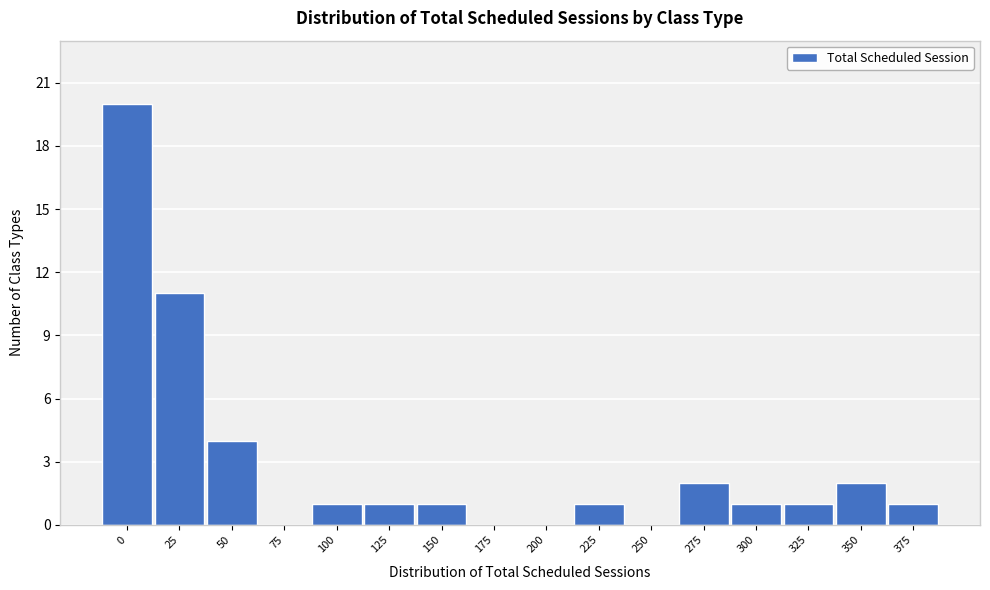

Reading left to right, extract all data points from this chart.

0=20	25=11	50=4	75=0	100=1	125=1	150=1	175=0	200=0	225=1	250=0	275=2	300=1	325=1	350=2	375=1